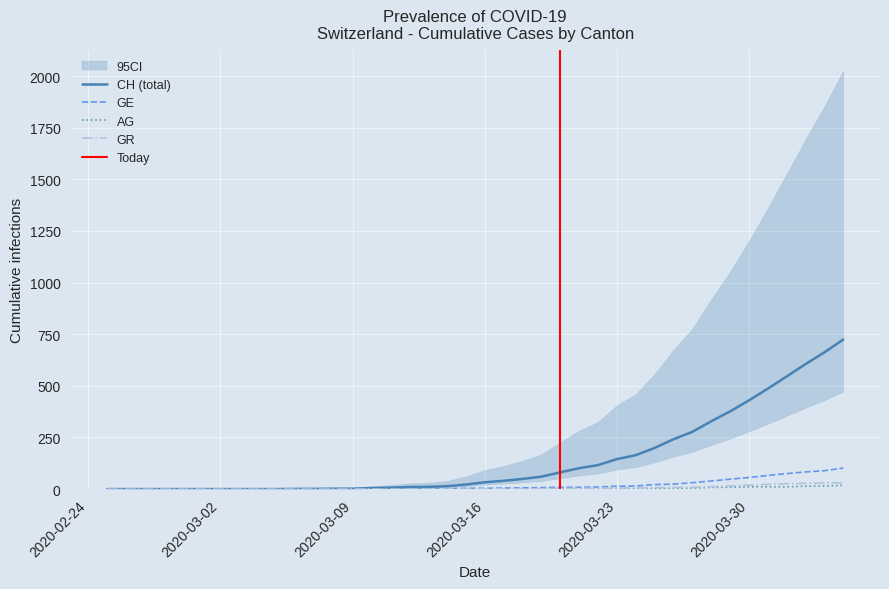

True or false: GR and AG cross at least once.

False